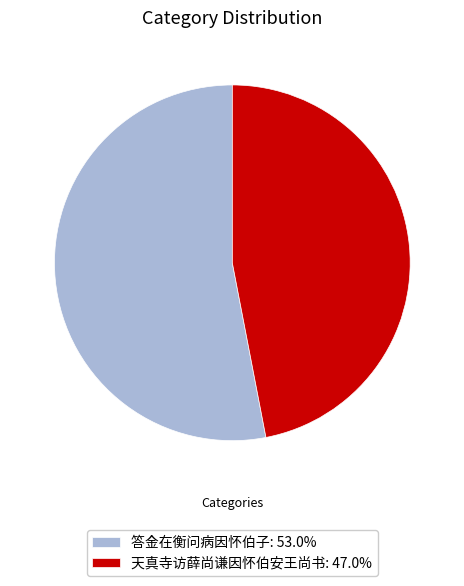

Does 答金在衡问病因怀伯子: 53.0% account for over 50% of the chart?

Yes